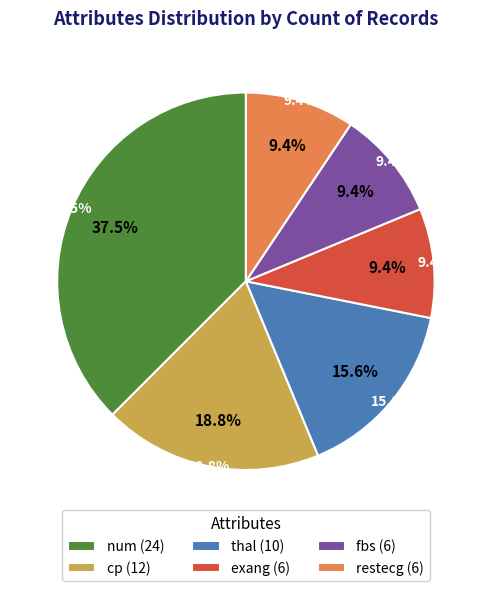

Does cp represent more than half of the total?

No